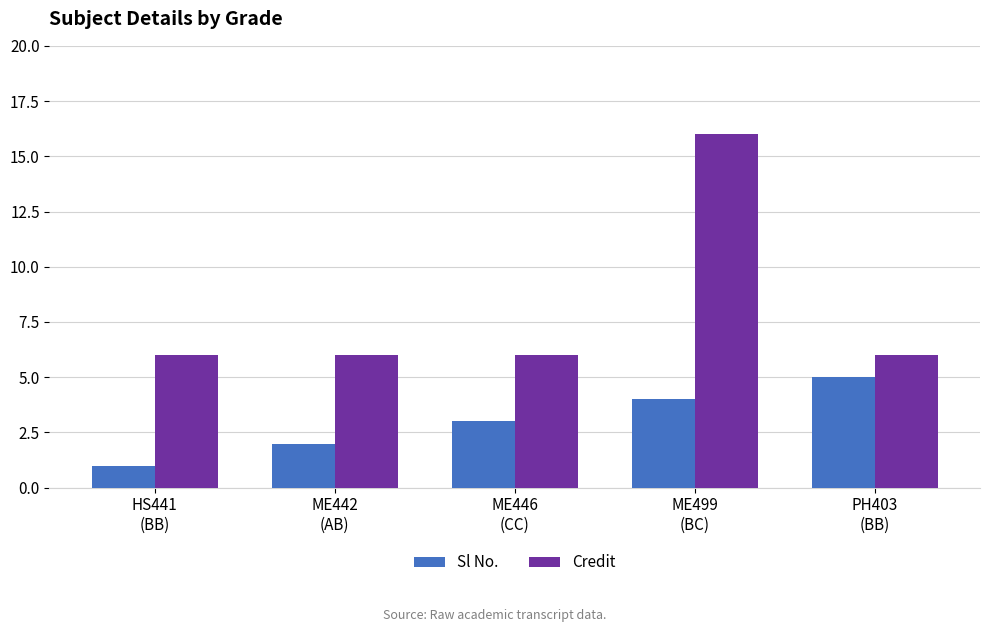

At which category is the sum across all series the highest?

ME499
(BC)